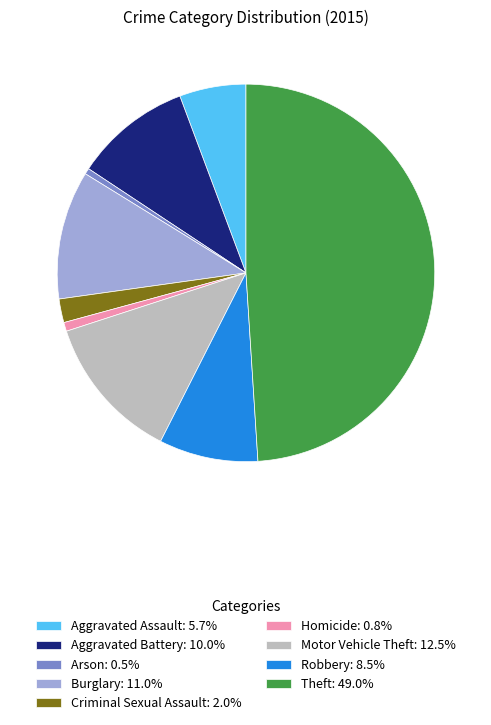

Does Motor Vehicle Theft: 12.5% represent more than half of the total?

No